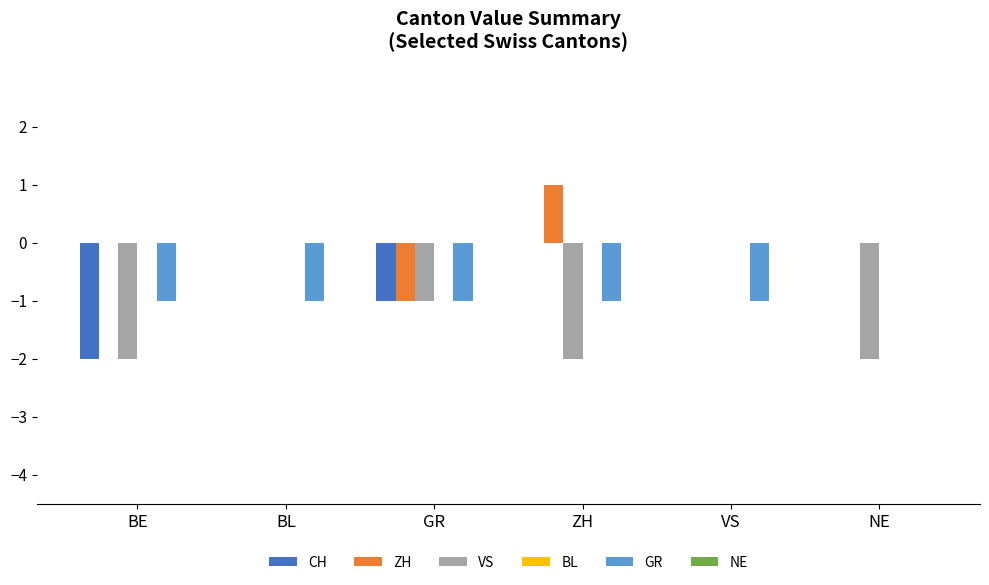

Which label corresponds to the largest value in the chart?

ZH